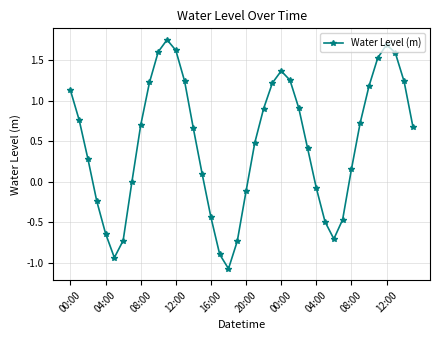

What is the value of the 37th point from the left?

1.7